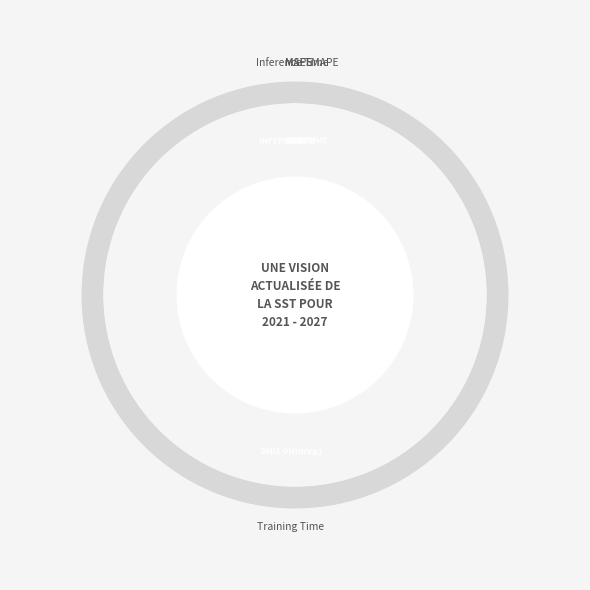

How many slices are in this pie chart?

5